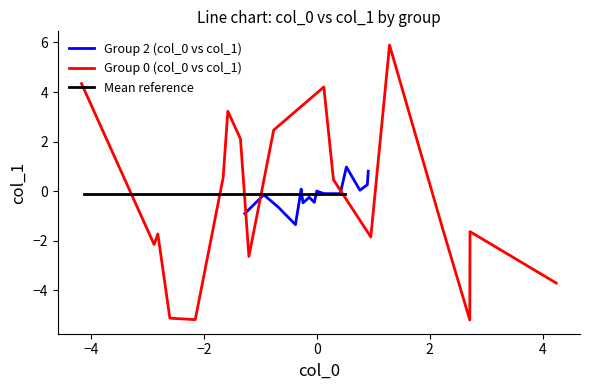

What is the minimum value shown in the chart?

-5.2